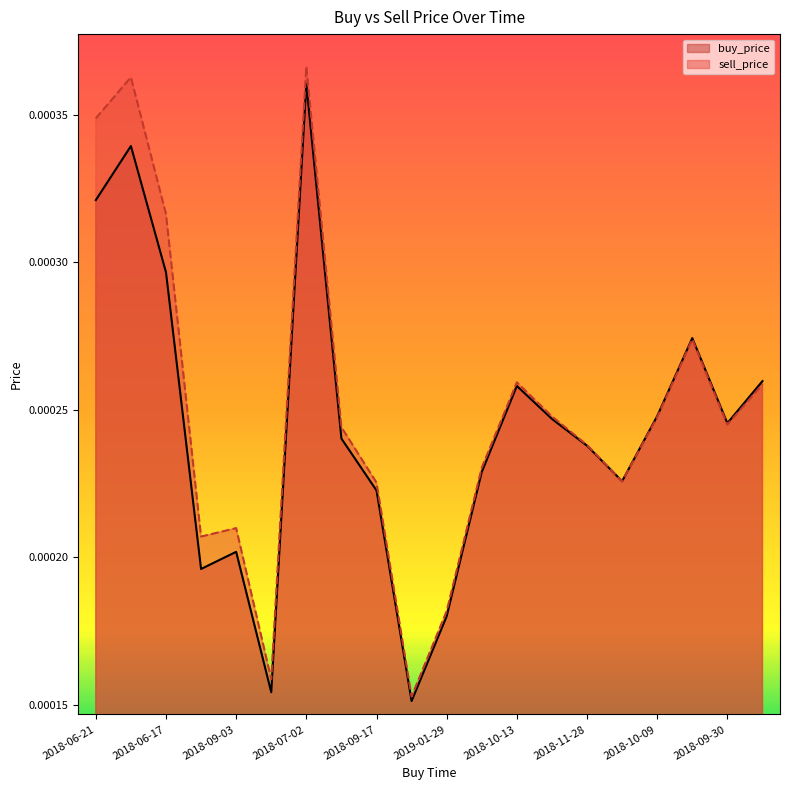

At which category does the chart reach its peak across all series?

2018-07-02